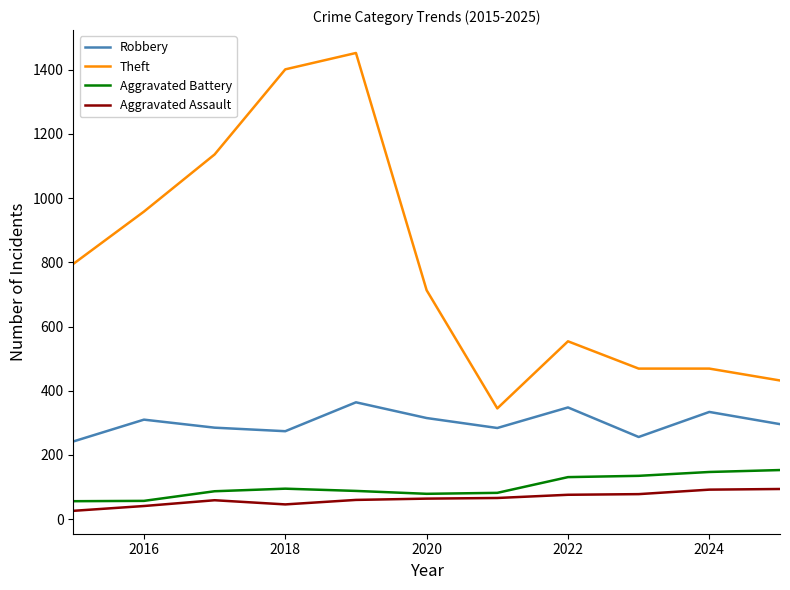

Which series has the largest range (max minus min)?

Theft